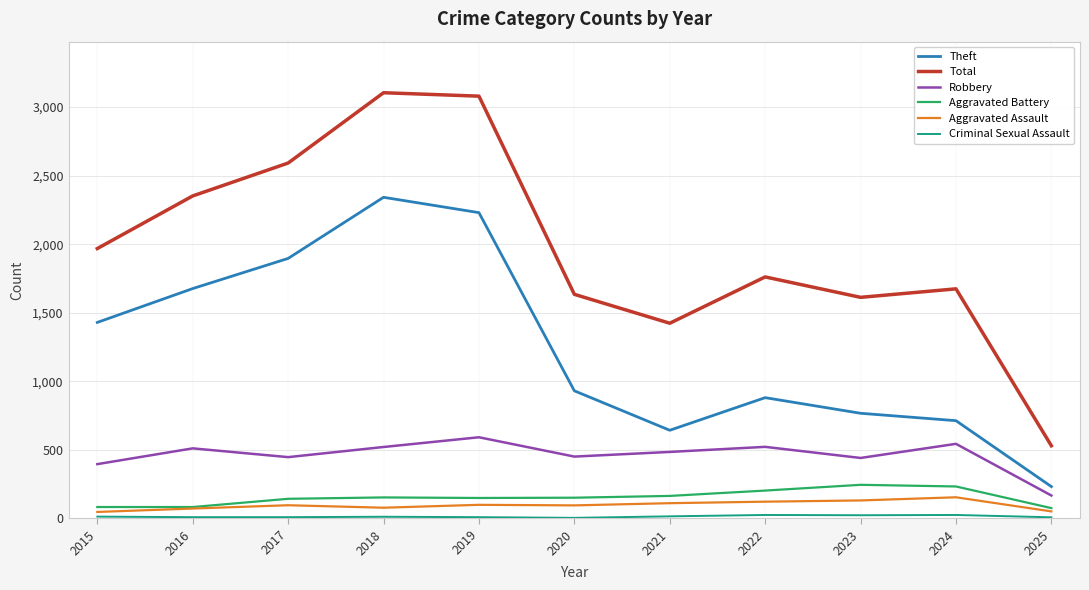

True or false: Total and Aggravated Assault cross at least once.

False